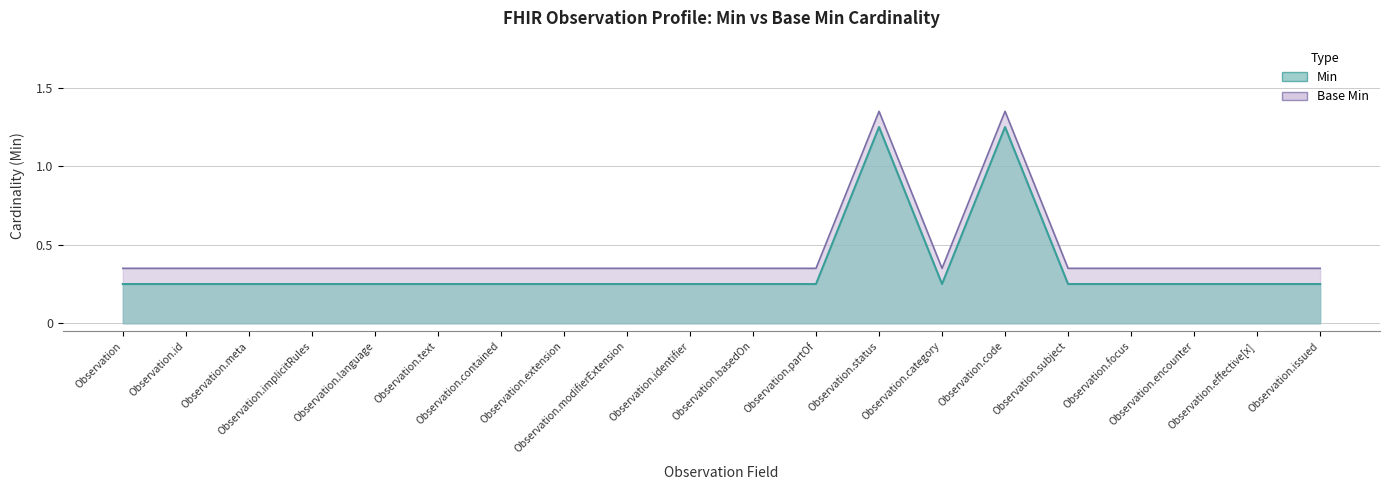

Does the chart display data point markers on the line(s)?

No